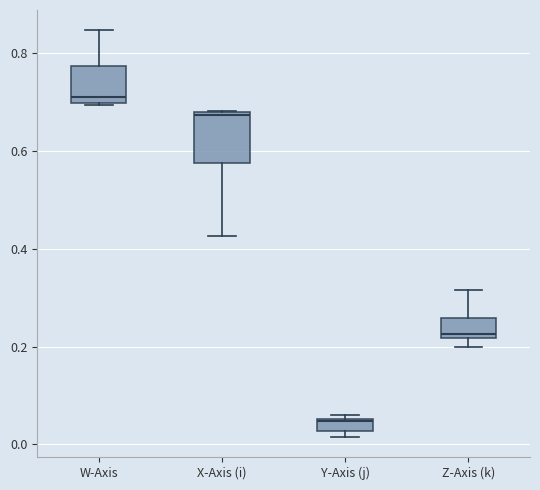

Where does the lower whisker of the box for X-Axis (i) end on the y-axis? The values are not printed on the chart, so give them approximately, as read against the axis.

0.42